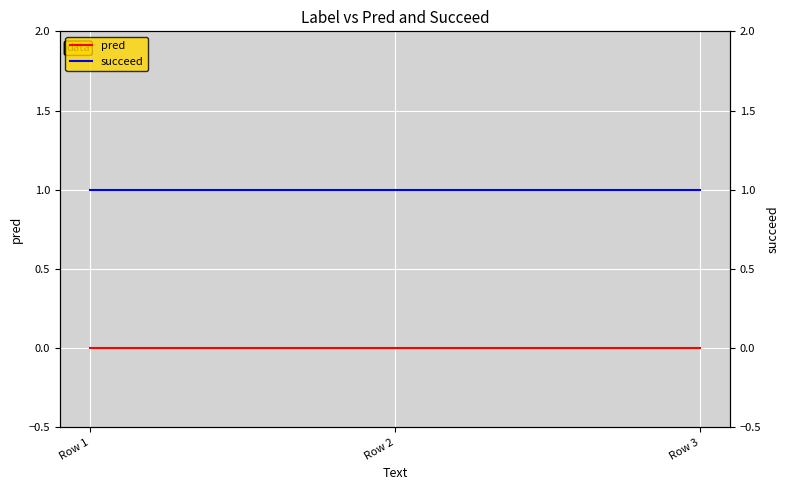

Reading left to right, list all the values displayed in this chart.

pred: 0	0	0
succeed: 1	1	1